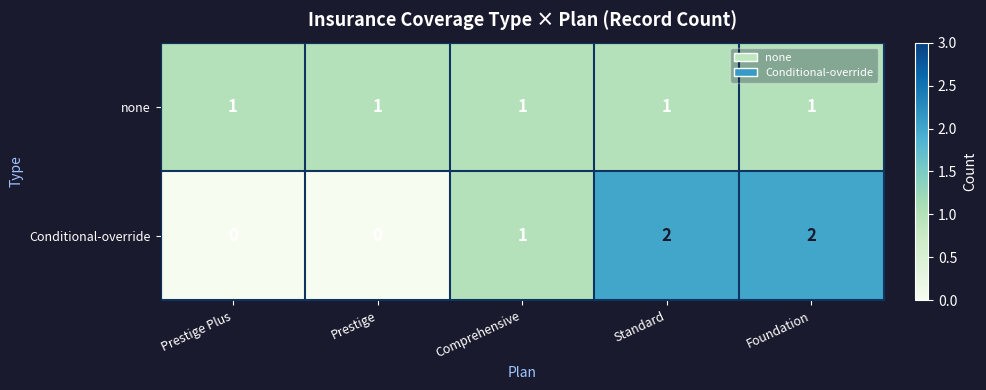

Rank the series by their maximum value, from lowest to highest.

none, Conditional-override